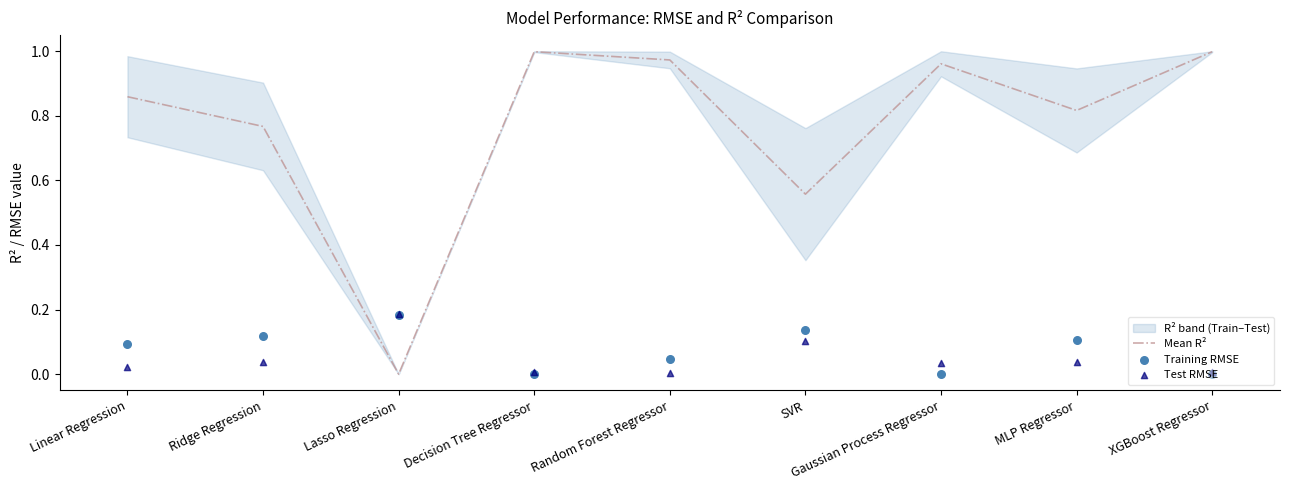

The Mean R² series shows 1.1 at Ridge Regression. True or false?

False